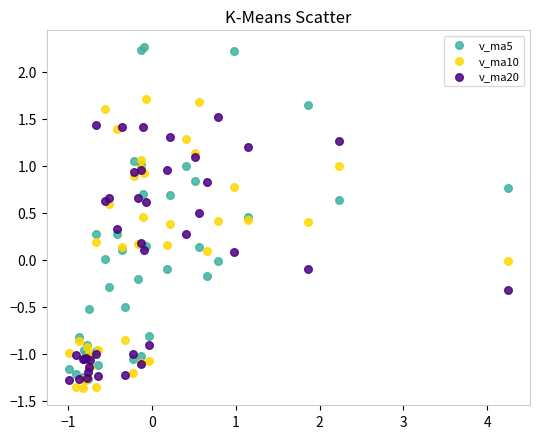

Which series contains the lowest Y value?

v_ma10